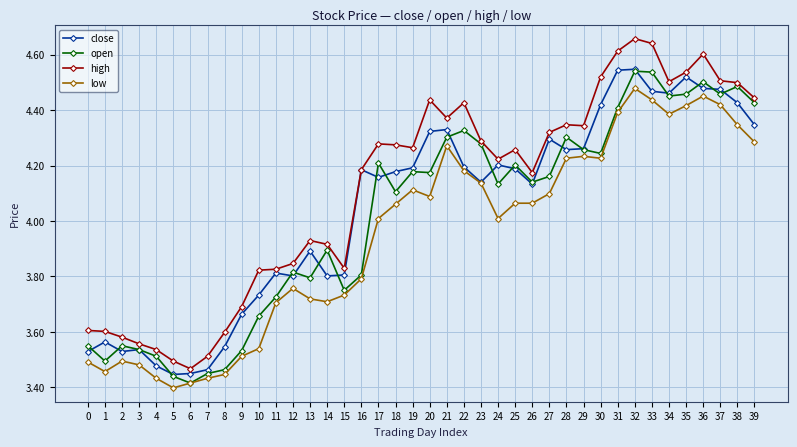

The value of close at 2 is 3.5. True or false?

True